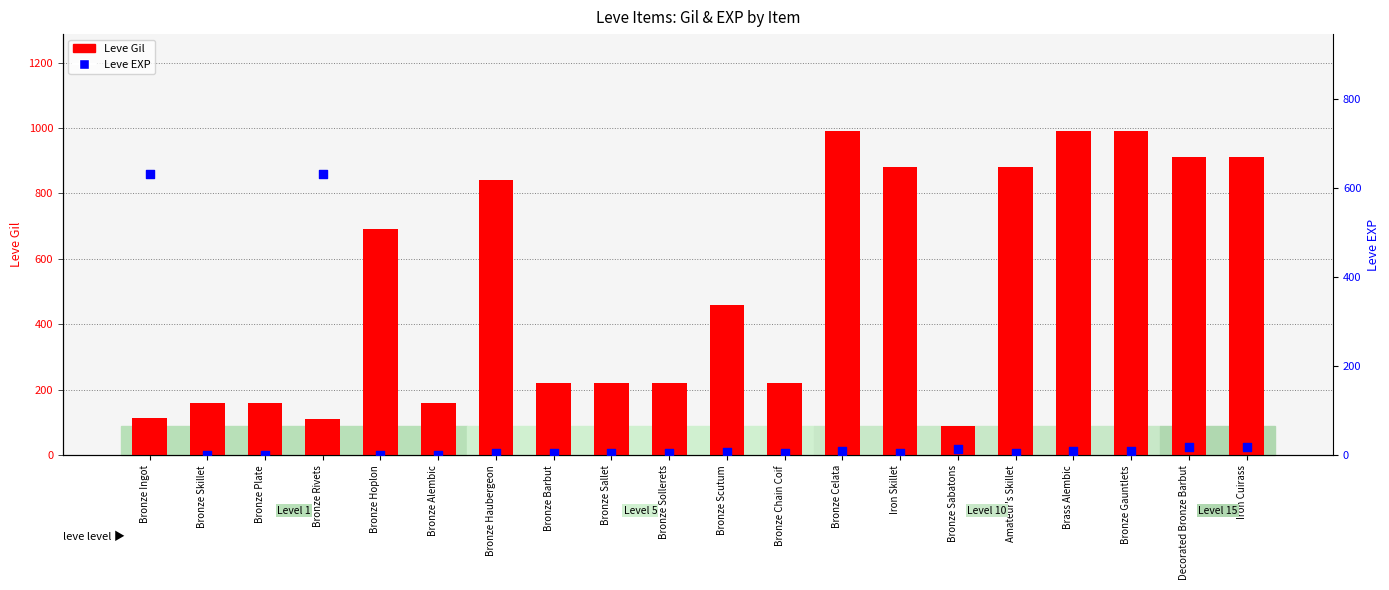

At how many categories does at least one series exceed 163?

16